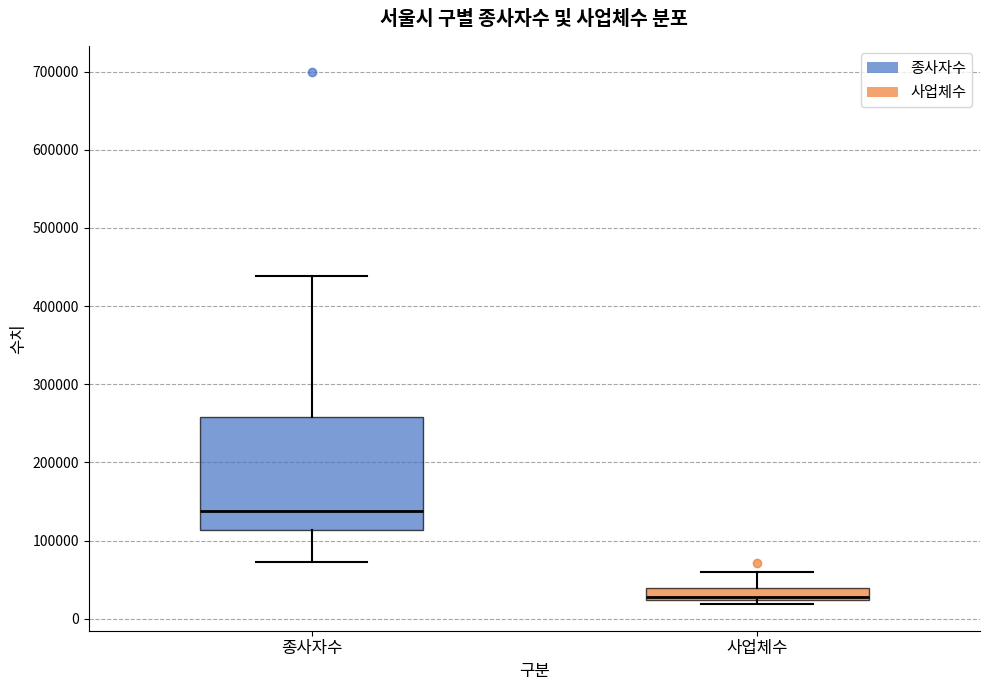

Comparing the boxes themselves (not the whiskers), which one is the tallest?

종사자수